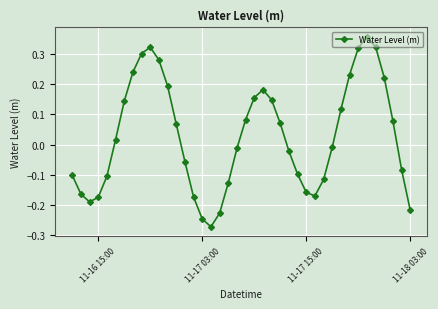

How many categories are shown in the chart?

40